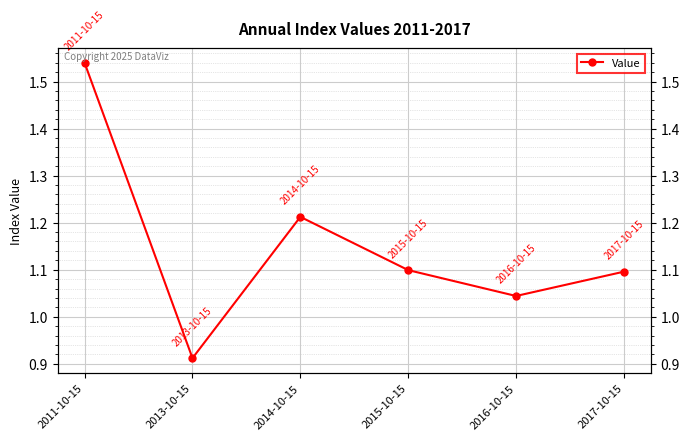

Reading left to right, transcribe all the data shown in this chart.

1.5	0.9	1.2	1.1	1.0	1.1